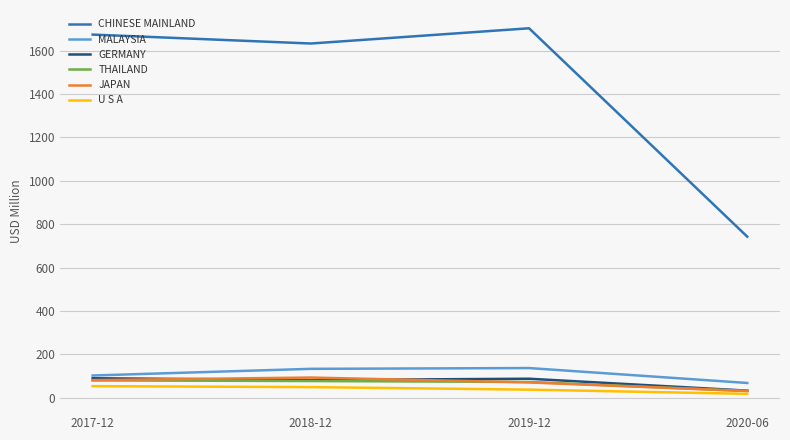

The MALAYSIA series shows 136.4 at 2019-12. True or false?

True